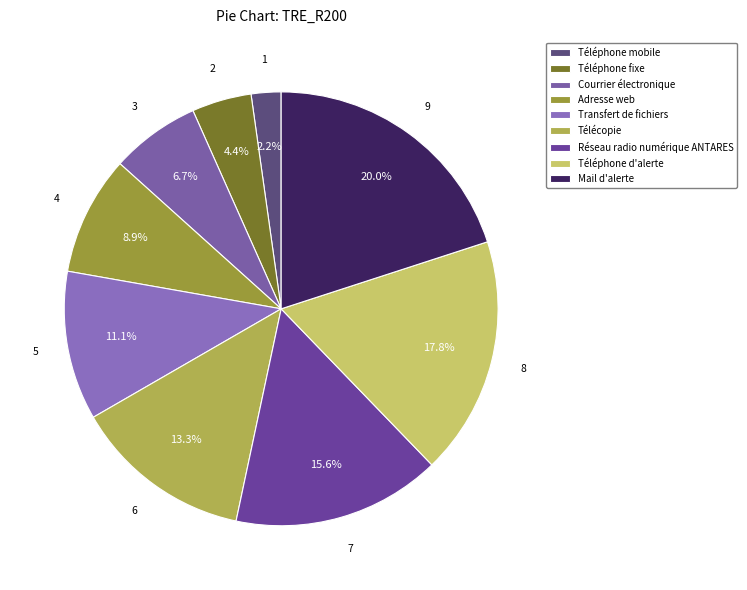

Do Courrier électronique and Téléphone mobile together represent more than half of the pie?

No